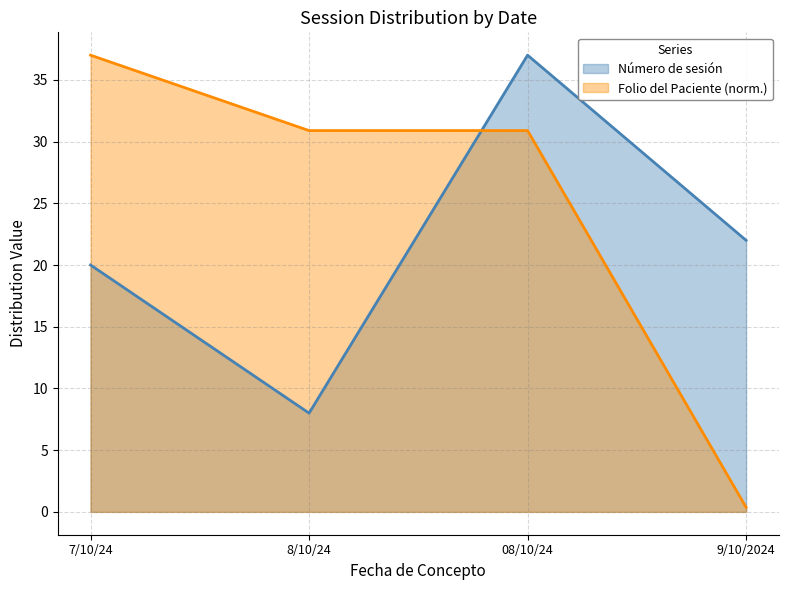

How many lines are shown in the chart?

2